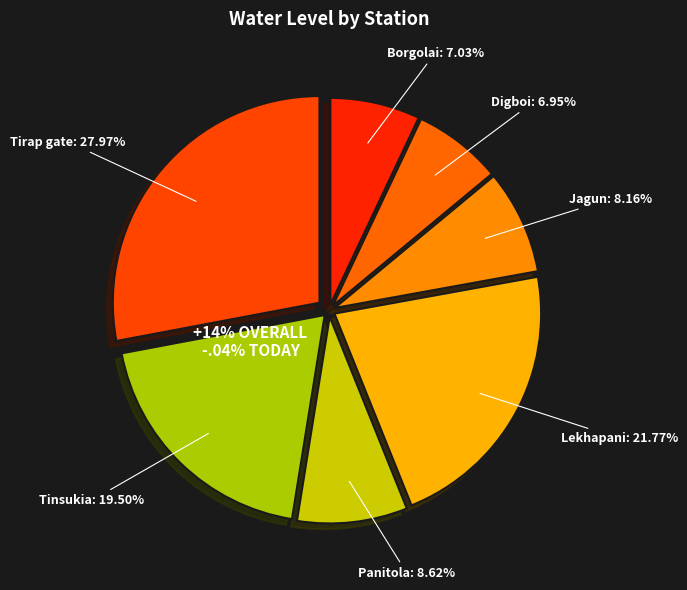

Is the sum of Tinsukia and Digboi greater than half?

No